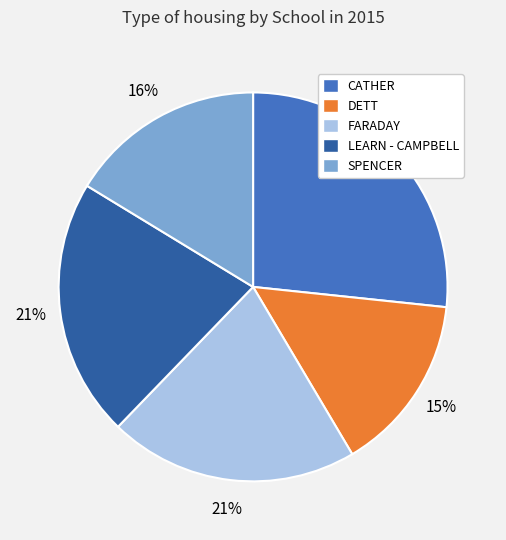

Between DETT and LEARN - CAMPBELL, which is larger?

LEARN - CAMPBELL